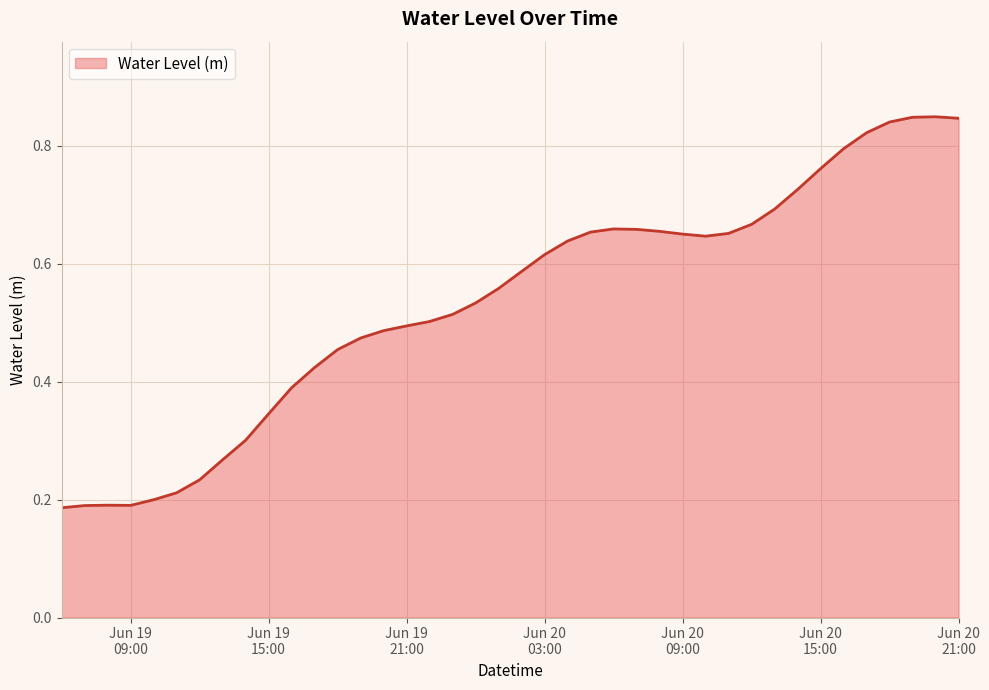

Rank the categories by value from highest to lowest.

2024-06-20 20:00:00, 2024-06-20 19:00:00, 2024-06-20 21:00:00, 2024-06-20 18:00:00, 2024-06-20 17:00:00, 2024-06-20 16:00:00, 2024-06-20 15:00:00, 2024-06-20 14:00:00, 2024-06-20 13:00:00, 2024-06-20 12:00:00, 2024-06-20 06:00:00, 2024-06-20 07:00:00, 2024-06-20 08:00:00, 2024-06-20 05:00:00, 2024-06-20 11:00:00, 2024-06-20 09:00:00, 2024-06-20 10:00:00, 2024-06-20 04:00:00, 2024-06-20 03:00:00, 2024-06-20 02:00:00, 2024-06-20 01:00:00, 2024-06-20 00:00:00, 2024-06-19 23:00:00, 2024-06-19 22:00:00, 2024-06-19 21:00:00, 2024-06-19 20:00:00, 2024-06-19 19:00:00, 2024-06-19 18:00:00, 2024-06-19 17:00:00, 2024-06-19 16:00:00, 2024-06-19 15:00:00, 2024-06-19 14:00:00, 2024-06-19 13:00:00, 2024-06-19 12:00:00, 2024-06-19 11:00:00, 2024-06-19 10:00:00, 2024-06-19 08:00:00, 2024-06-19 09:00:00, 2024-06-19 07:00:00, 2024-06-19 06:00:00